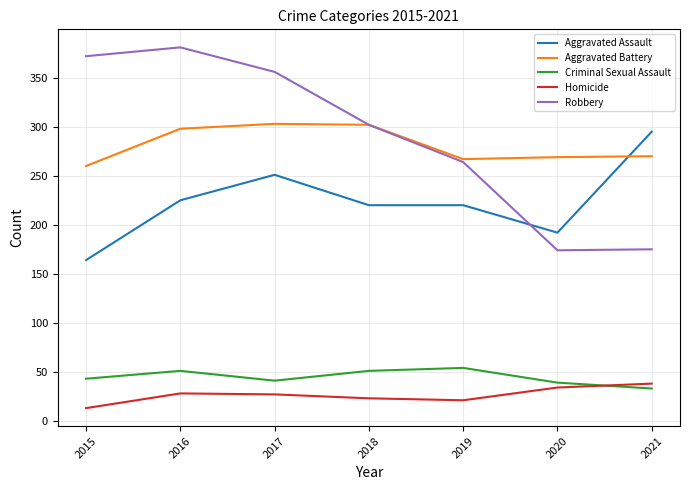

Between which two adjacent categories do Aggravated Assault and Robbery first intersect?

2019 and 2020